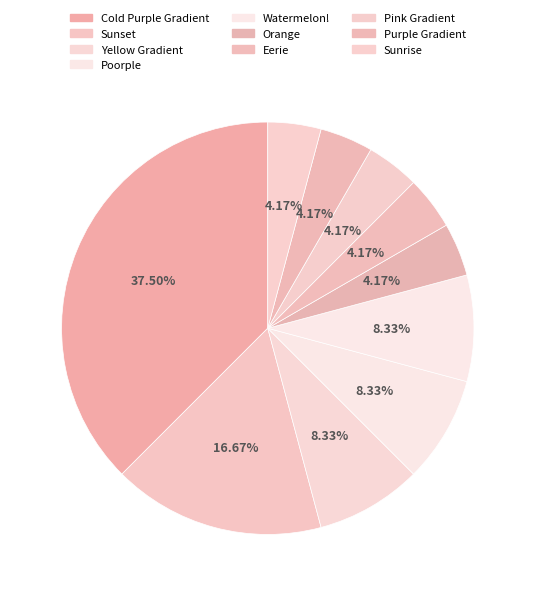

Between Cold Purple Gradient and Poorple, which is larger?

Cold Purple Gradient